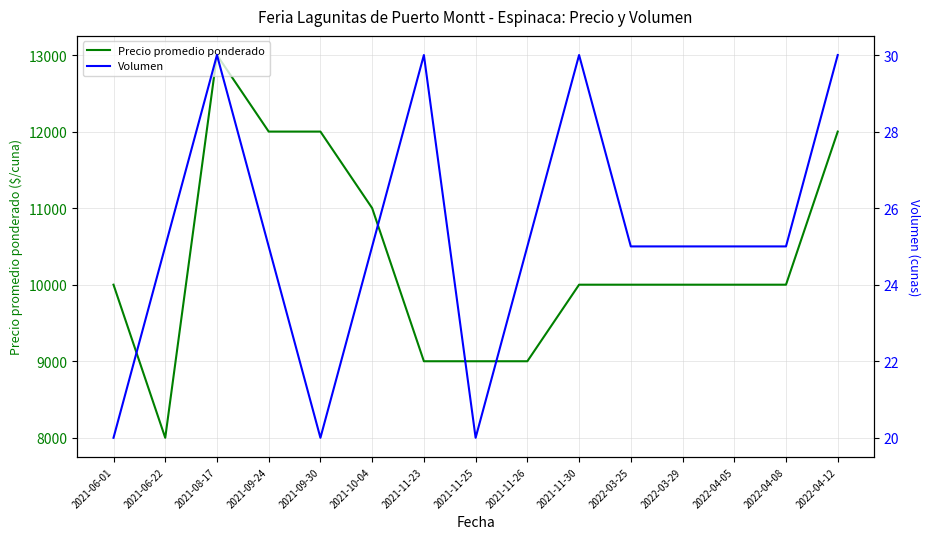

What is the smallest value displayed?

20